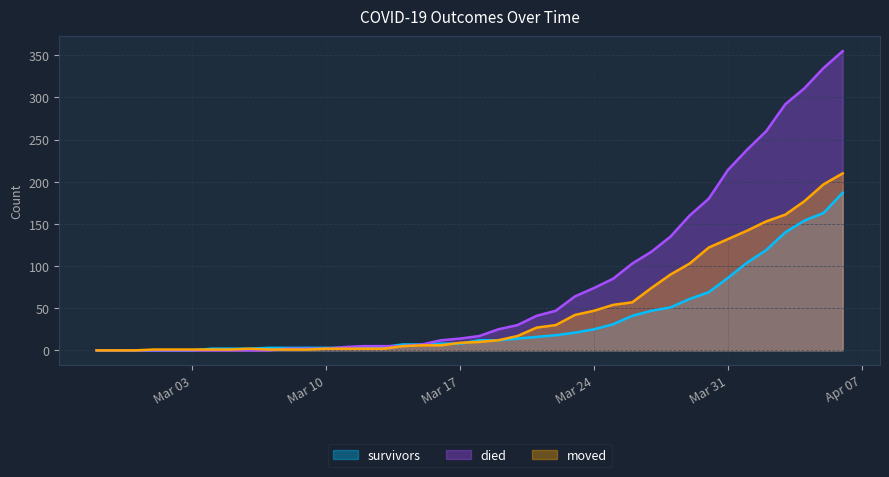

Which series has the largest range (max minus min)?

died